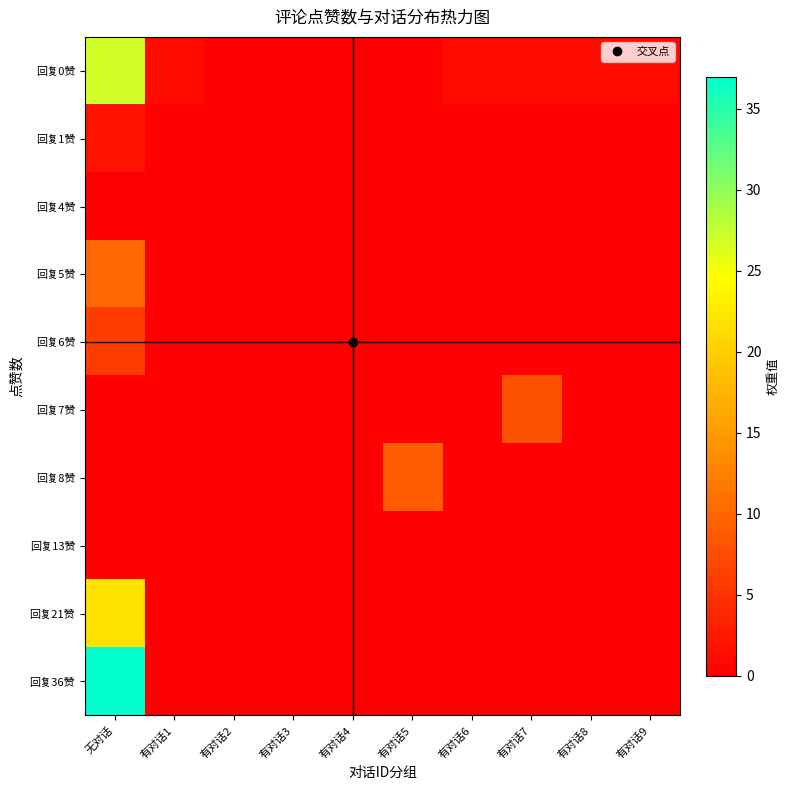

At which category does the chart reach its minimum across all series?

有对话2